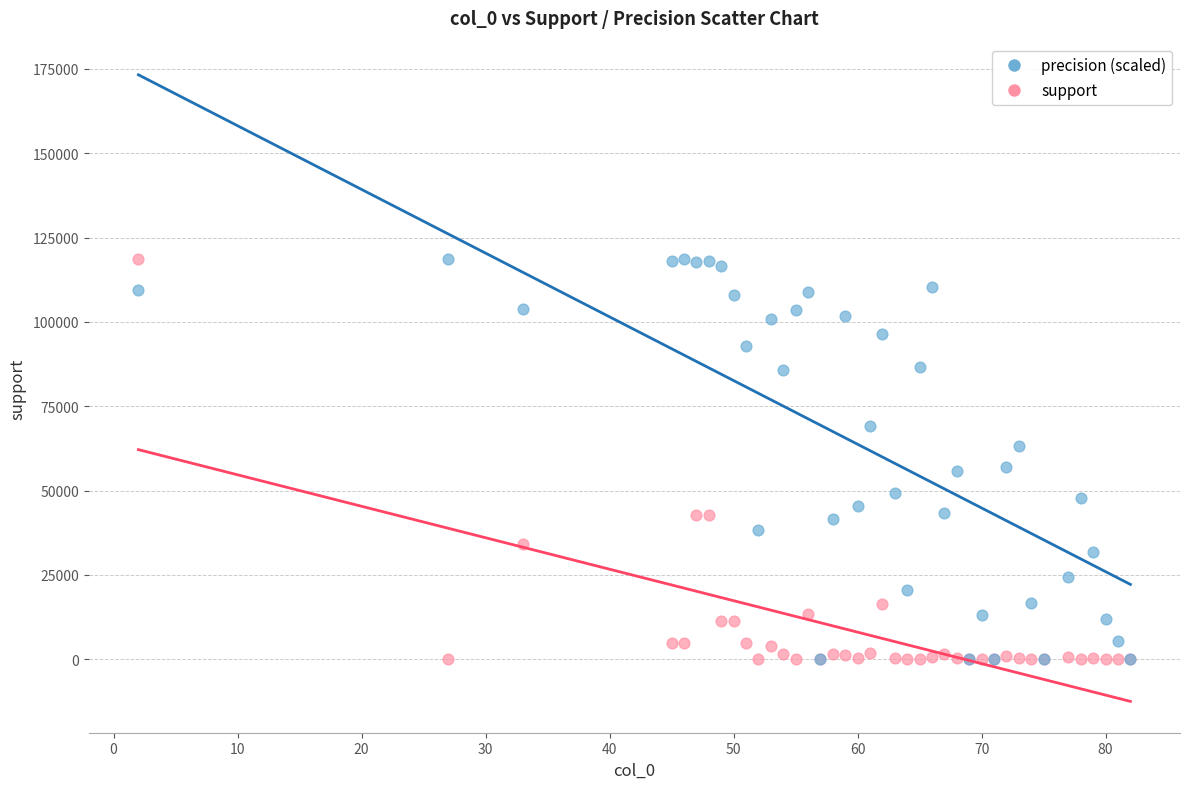

What are all the series names shown in the legend?

precision (scaled), support